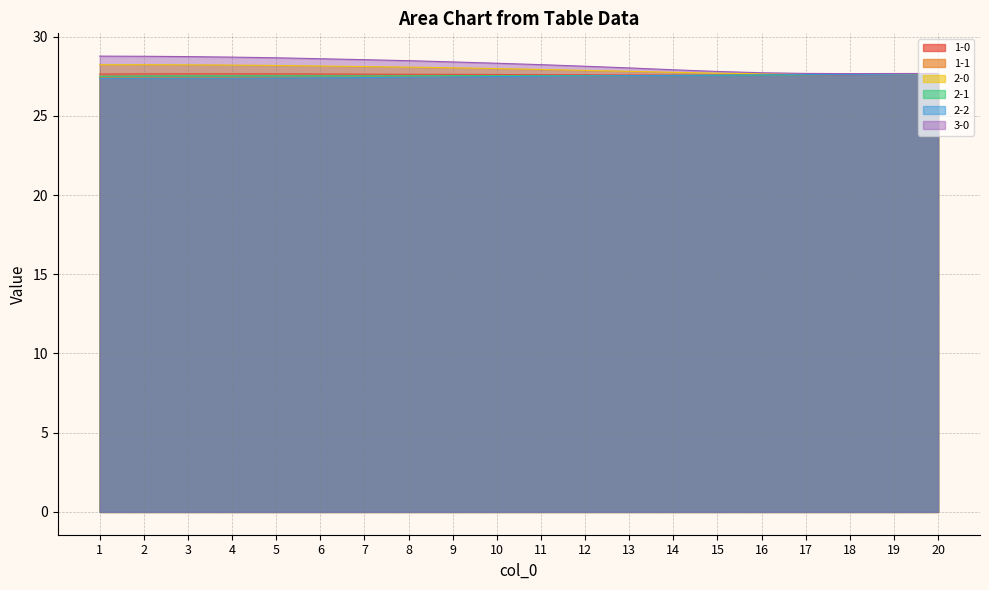

Which category has the highest value across all series?

1